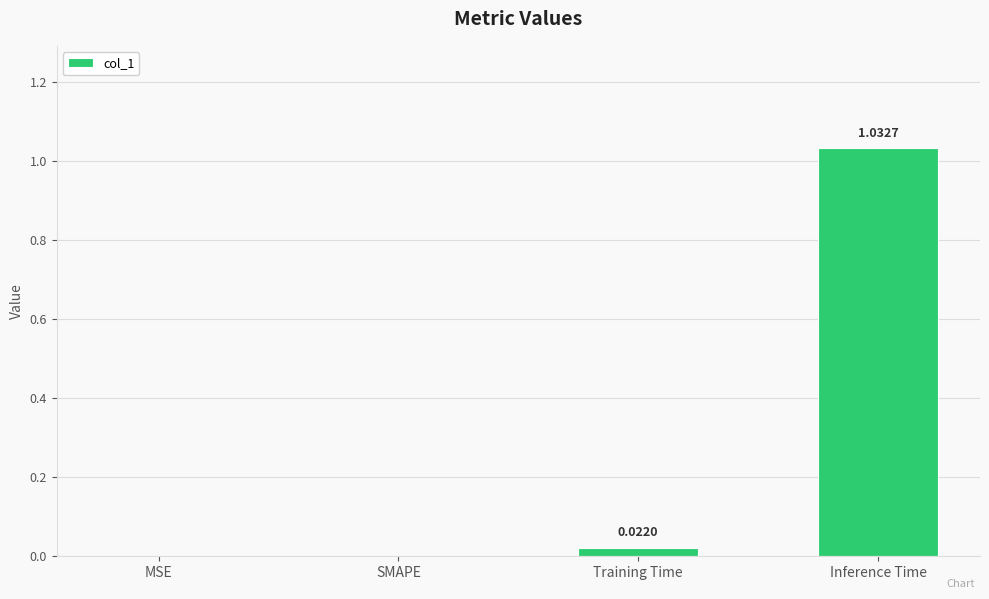

Between SMAPE and Training Time, which is larger?

Training Time